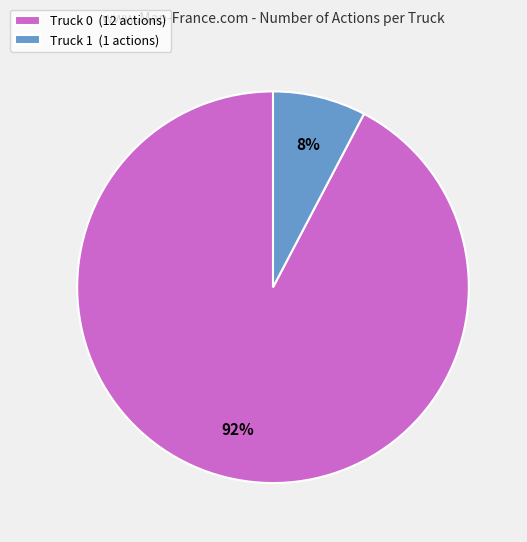

Which category accounts for the majority?

Truck 0